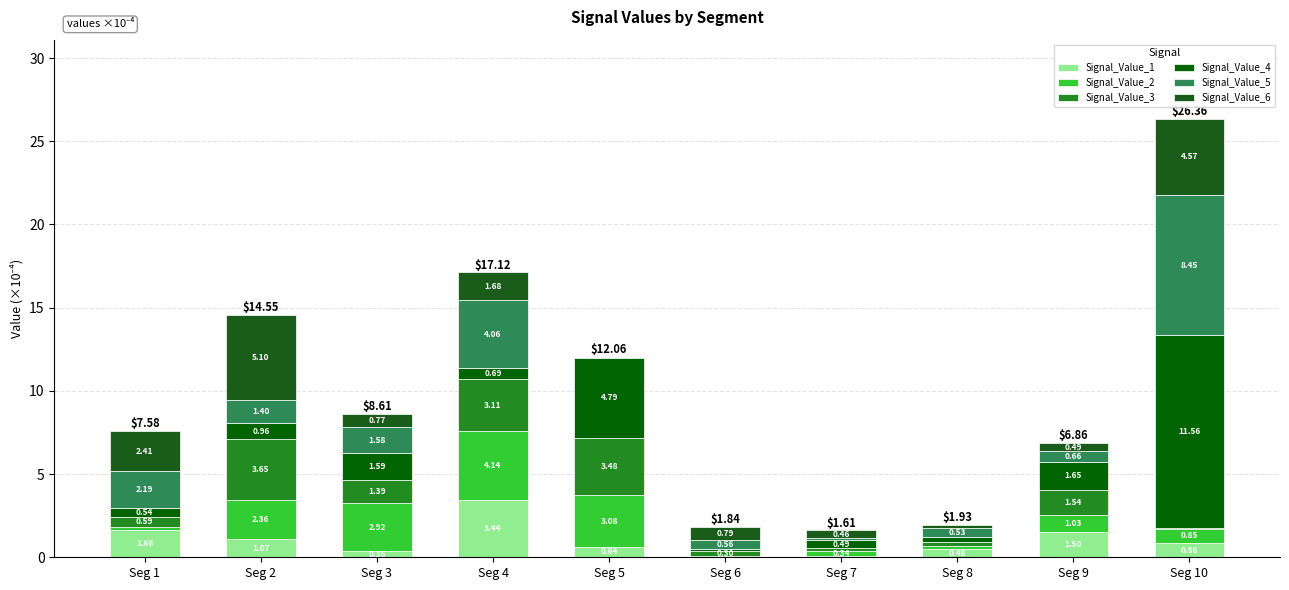

How many series are shown in this chart?

6